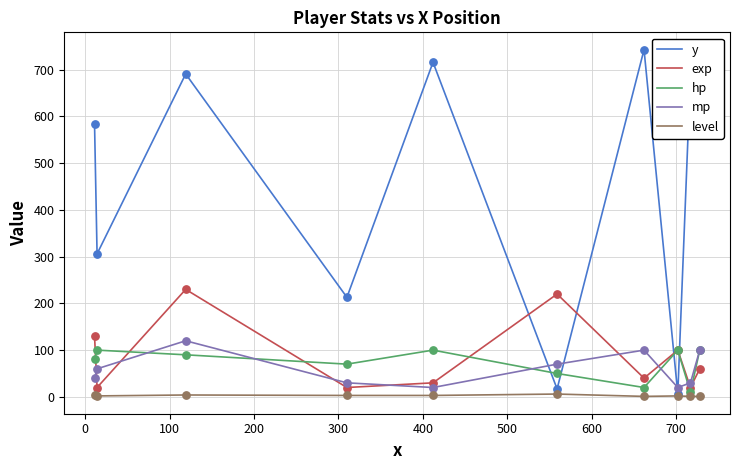

Which series has the widest spread of values?

y